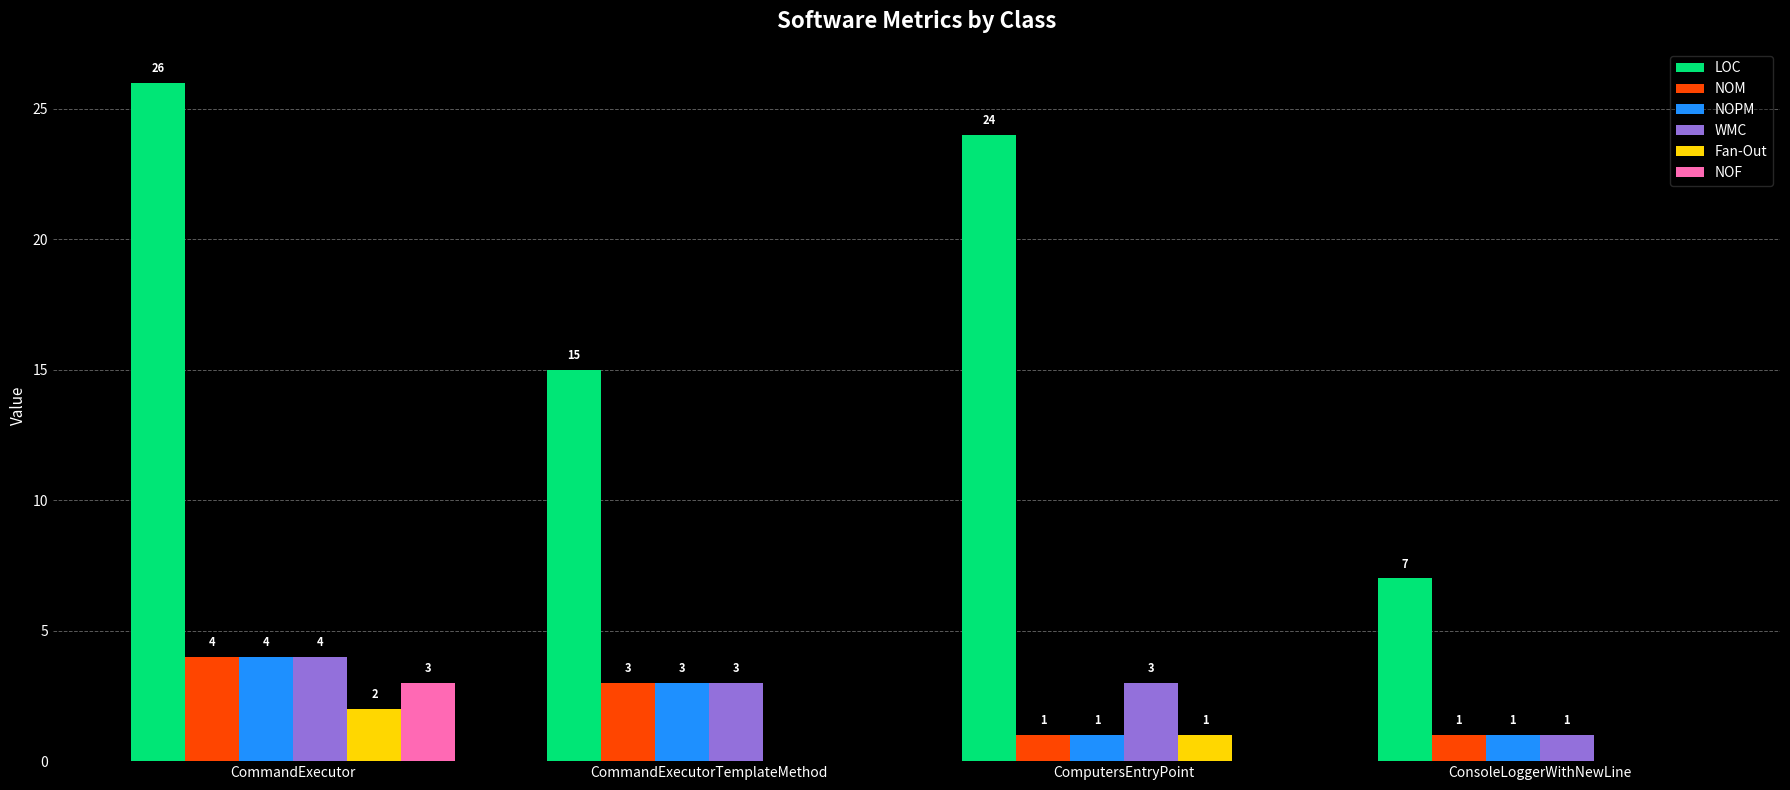

How many groups of bars are there?

4